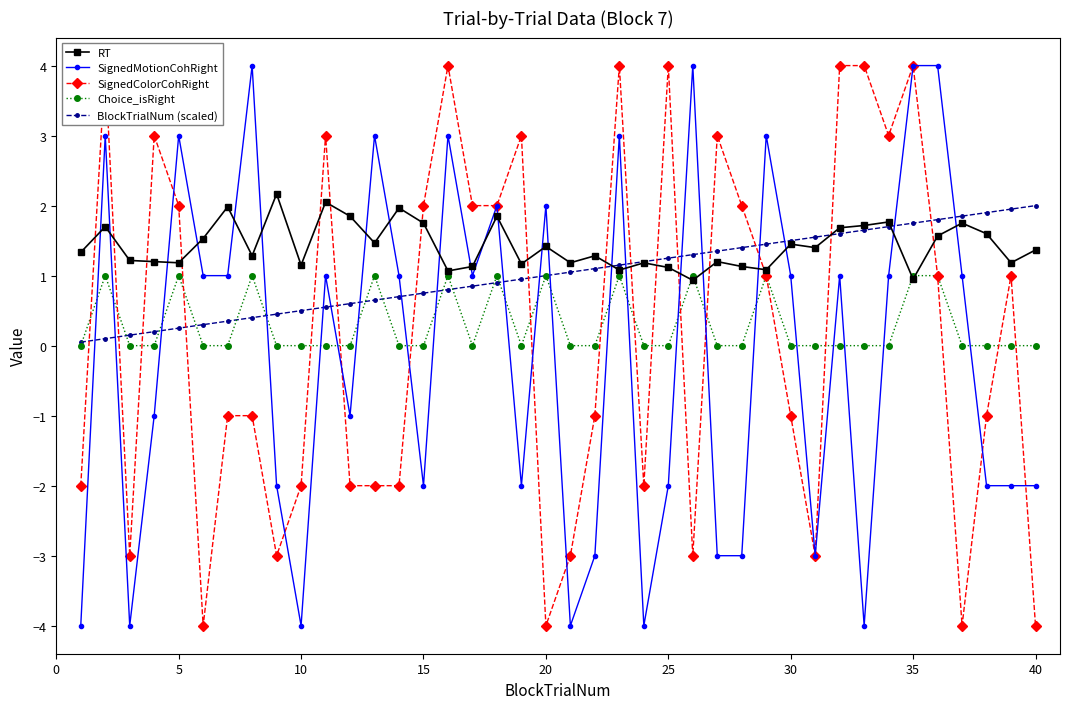

Count the Choice_isRight values in the range 0 to 1.

40